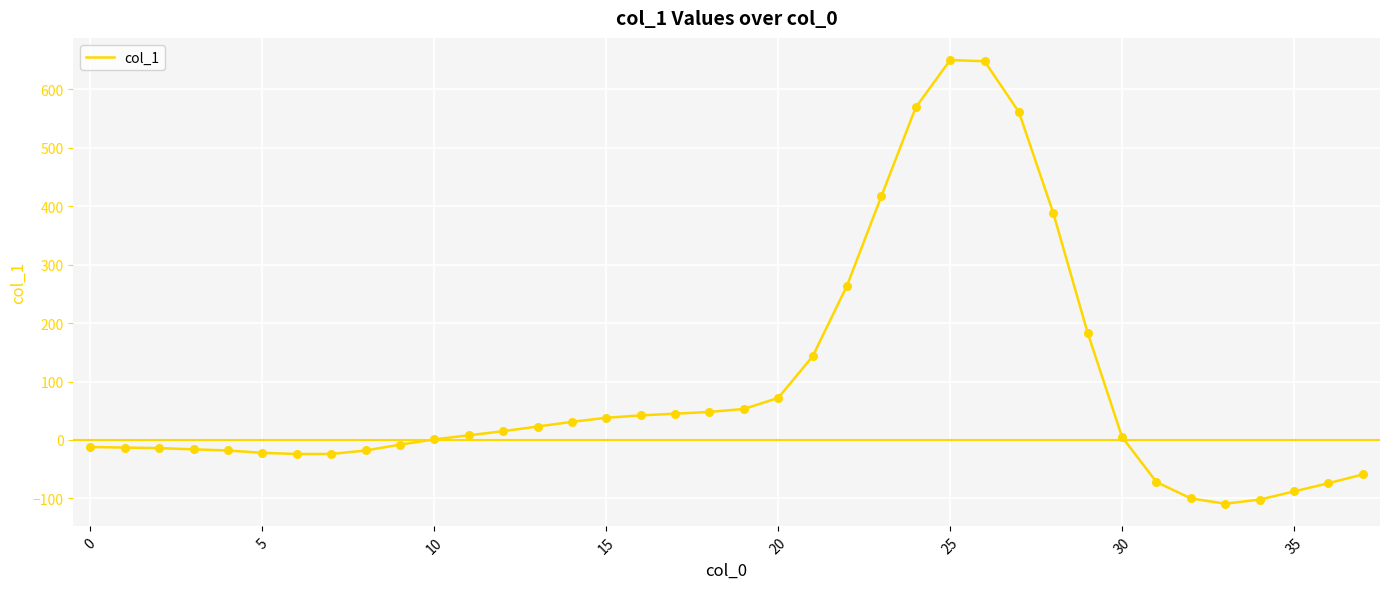

What is the difference between the maximum and minimum values?

759